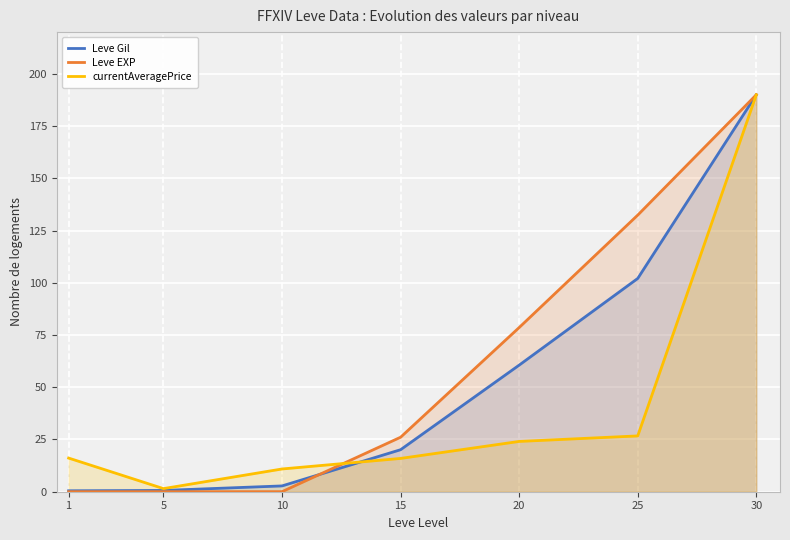

Is the value of Leve Gil at 1 greater than the value of Leve EXP at 1?

Yes